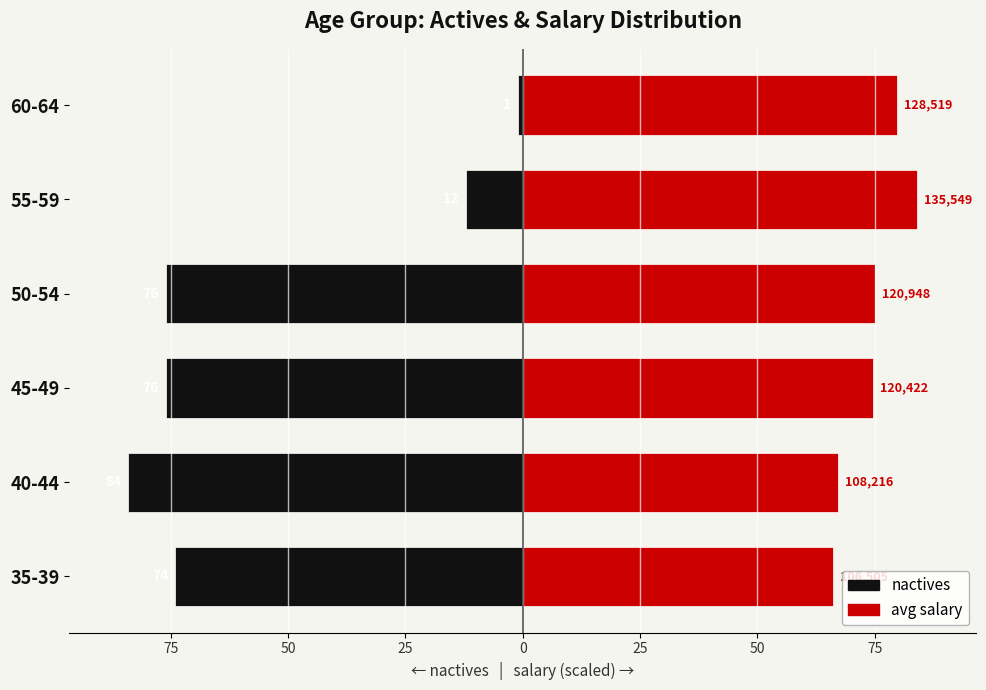

What is the minimum value shown in the chart?

-84.0